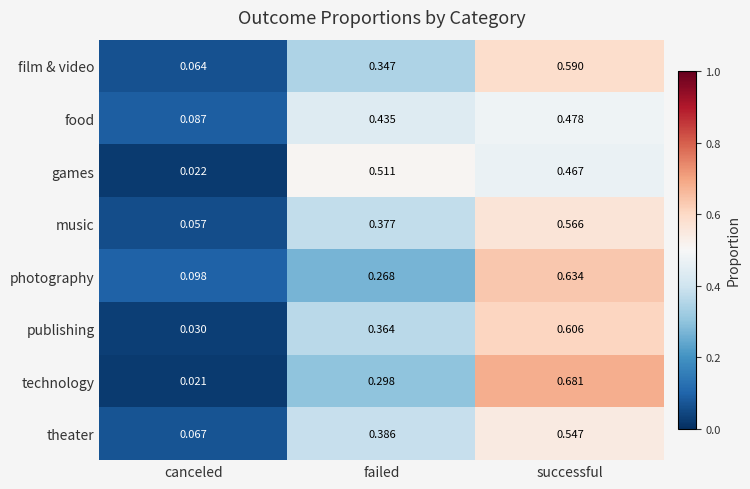

Which series has the largest range (max minus min)?

technology